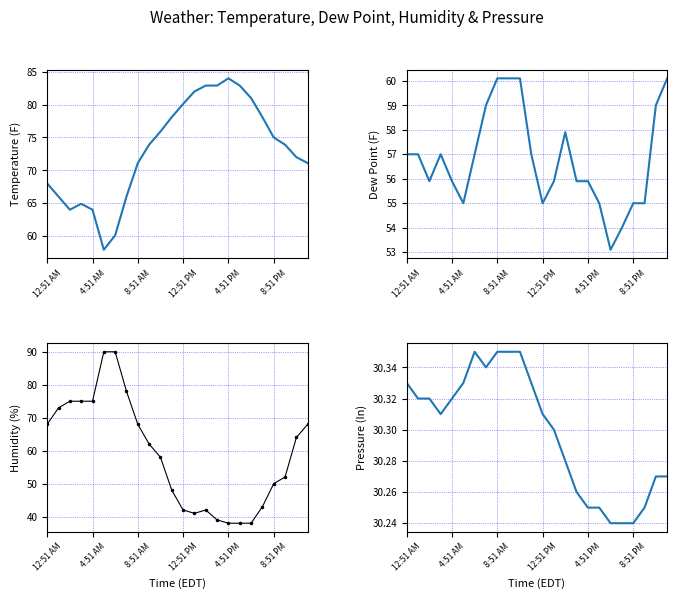

What is the difference between the maximum and minimum values in the Dew PointF series?

7.0